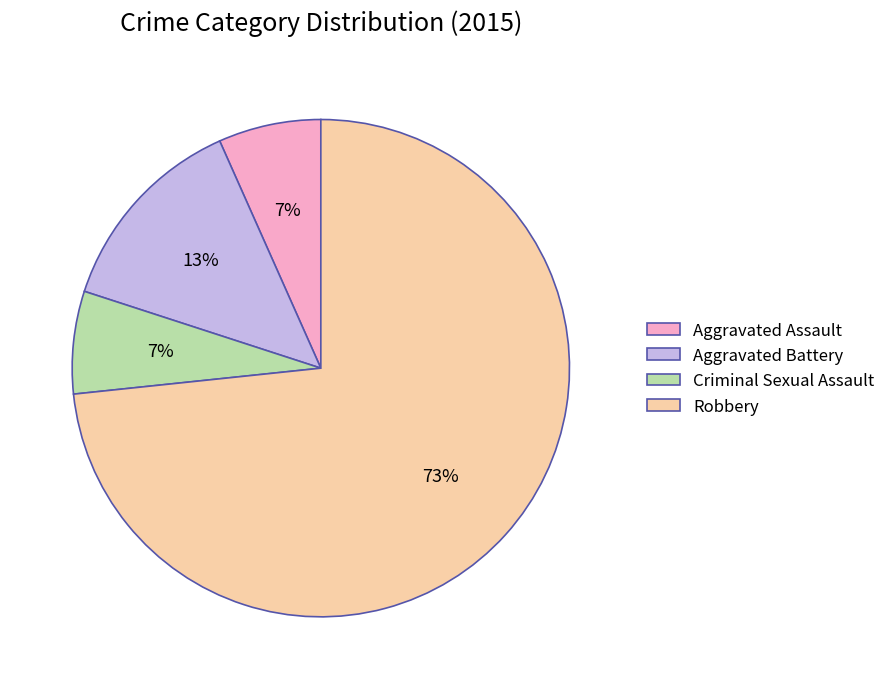

To the nearest percent, what is the average slice percentage?

25%